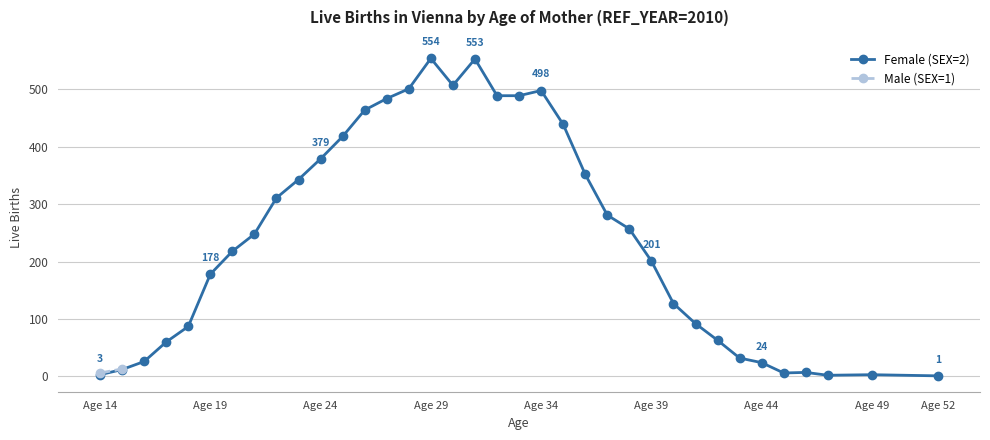

What is the change in value from 24 to 38?

-122